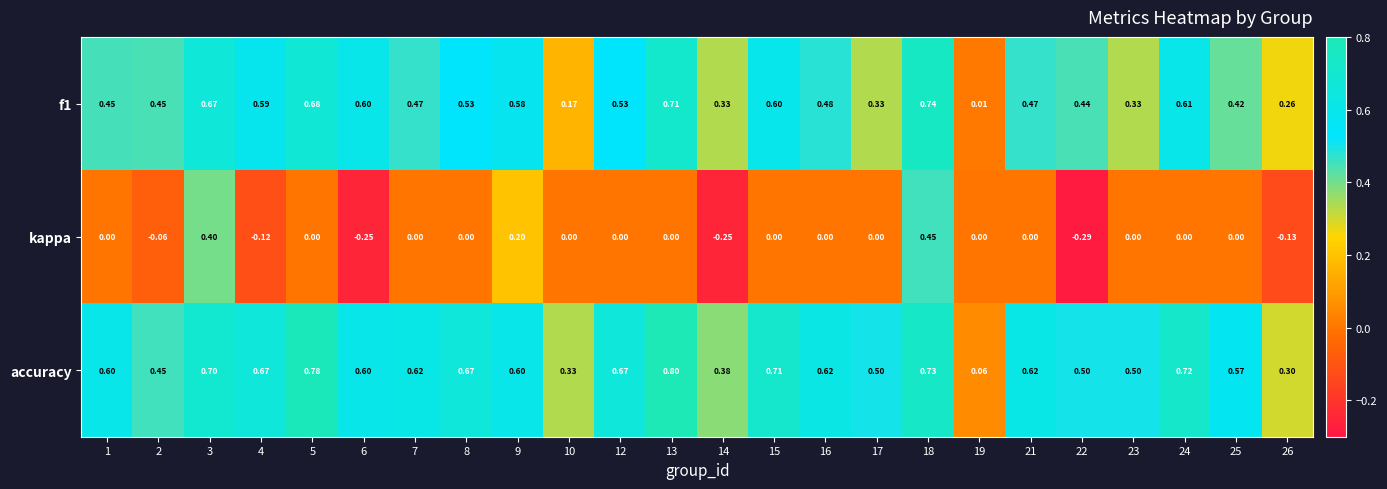

Which series has the largest total across all categories?

accuracy